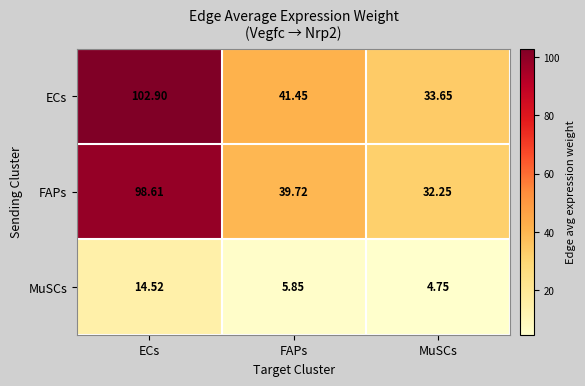

Between ECs and MuSCs, which series saw the biggest shift?

ECs